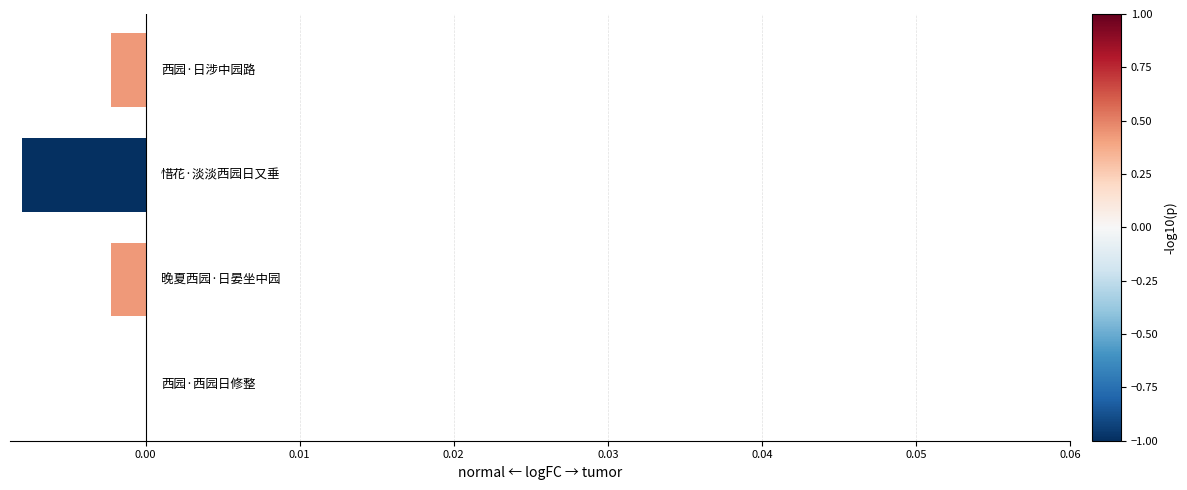

Does the chart contain stacked bars?

No